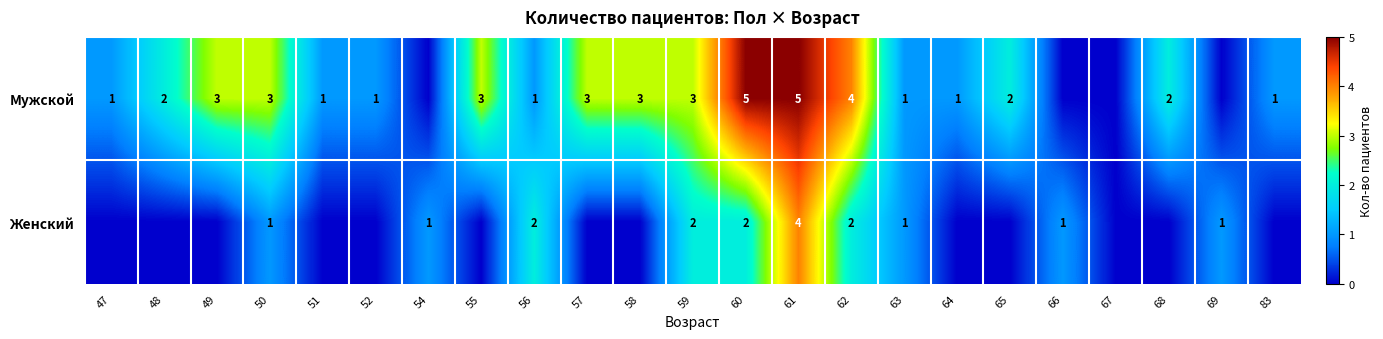

Between 56 and 49, which is larger?

49